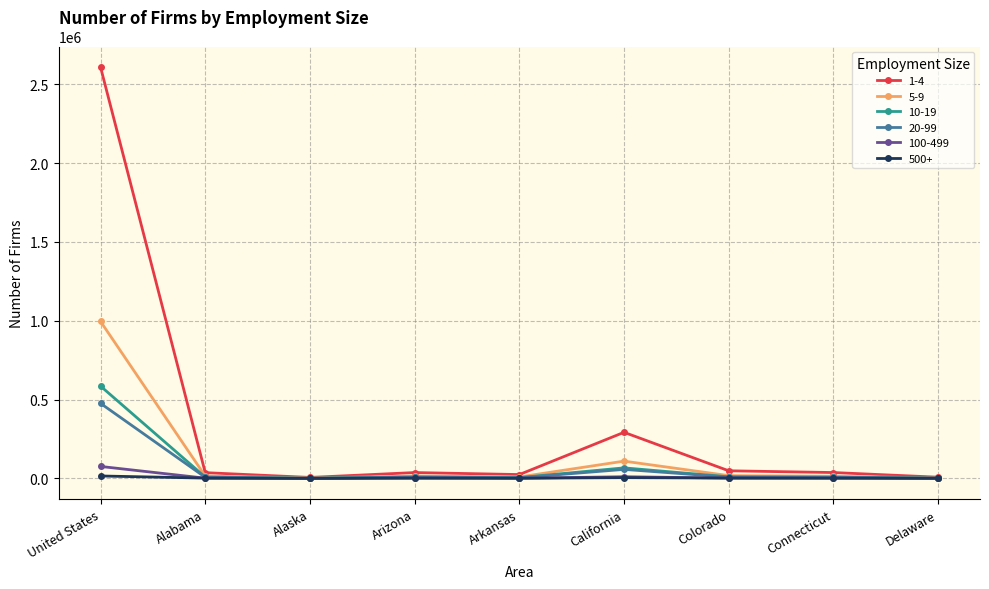

What is the sum of all 100-499 values?

96017